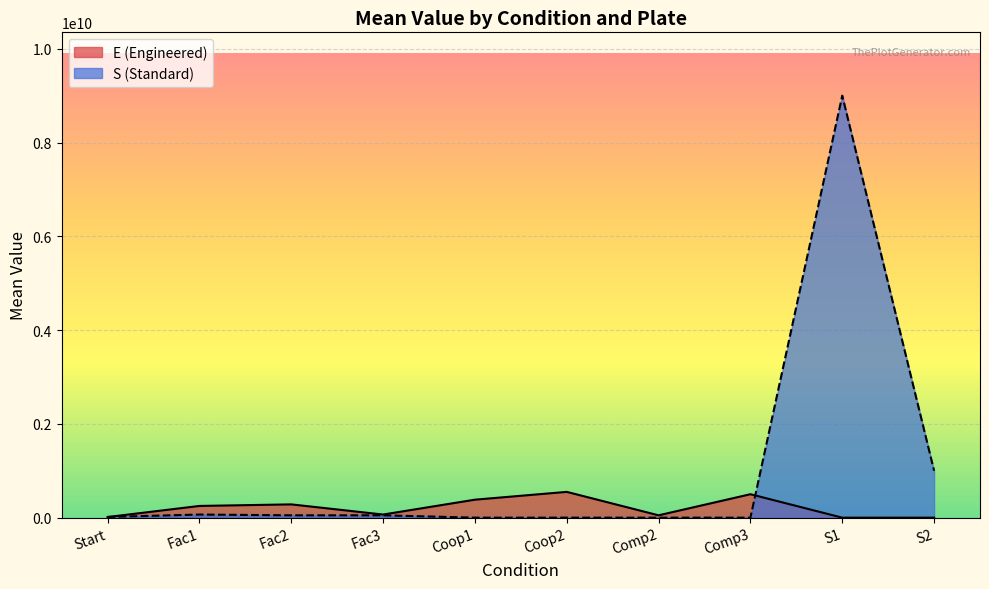

What position from the right is Comp3?

3